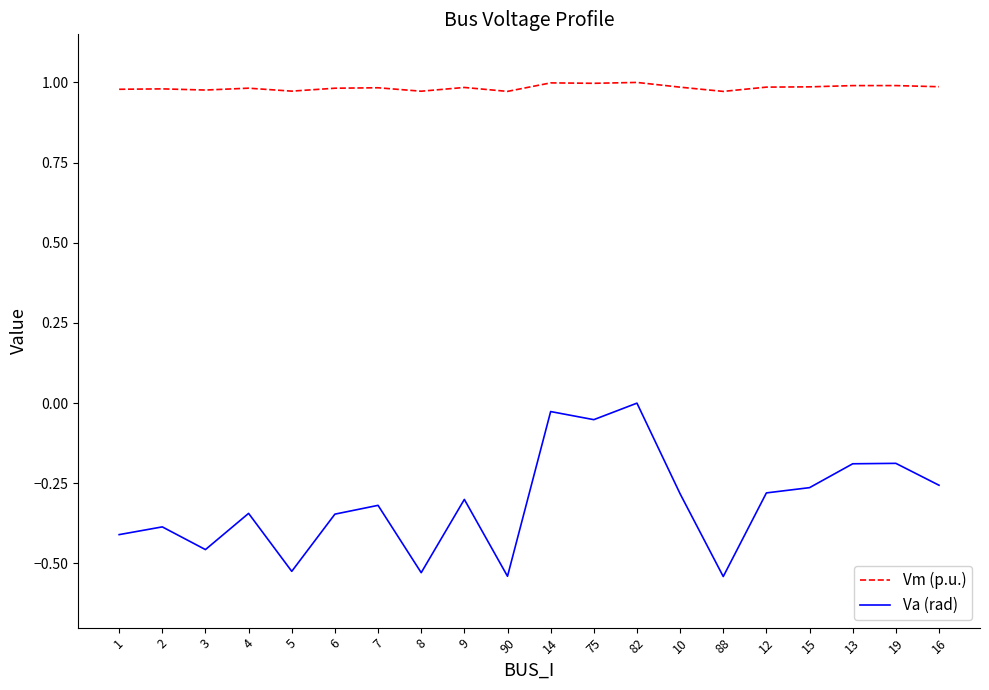

What is the approximate value of Va (rad) at 2?

-0.4